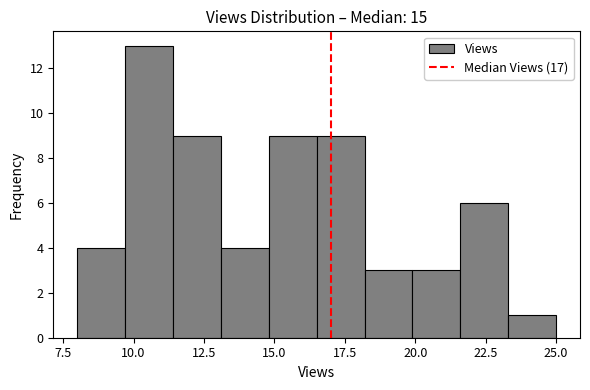

Around what value on the x-axis is the tallest bar? Give the approximate position of its centre, as read against the axis.

10.5